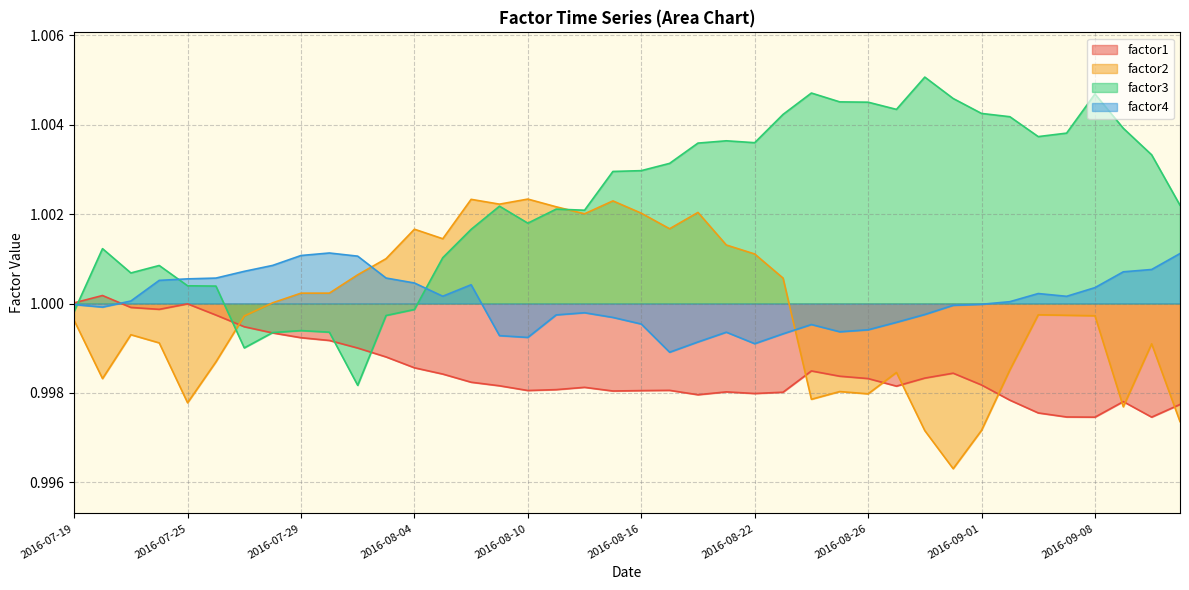

What is the label of the 33rd point from the right?

2016-07-28